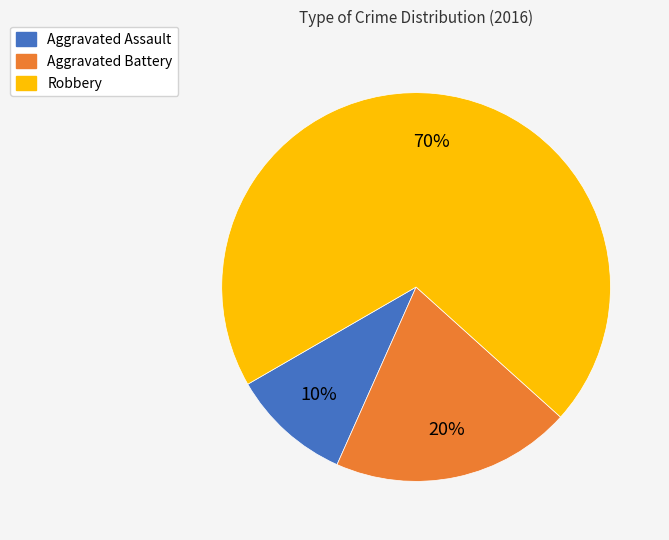

To the nearest percent, what is the combined percentage of Robbery and Aggravated Battery?

90%